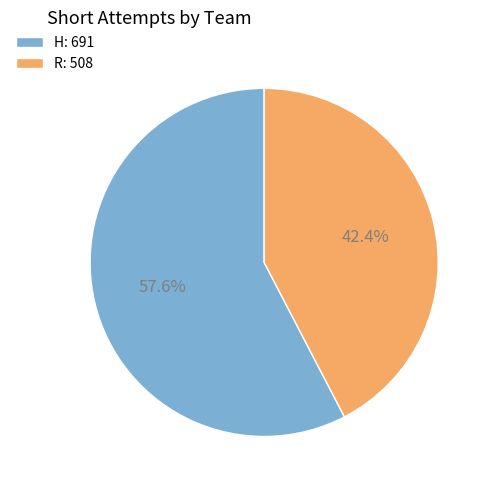

To the nearest percent, what percentage of the pie is H?

58%